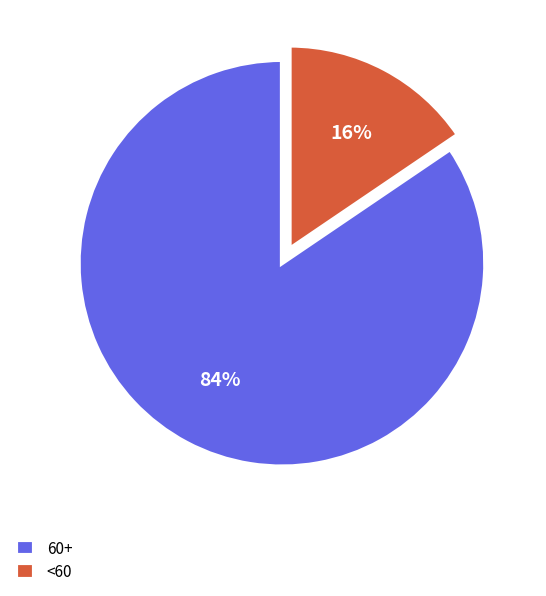

To the nearest percent, what portion does <60 represent?

16%